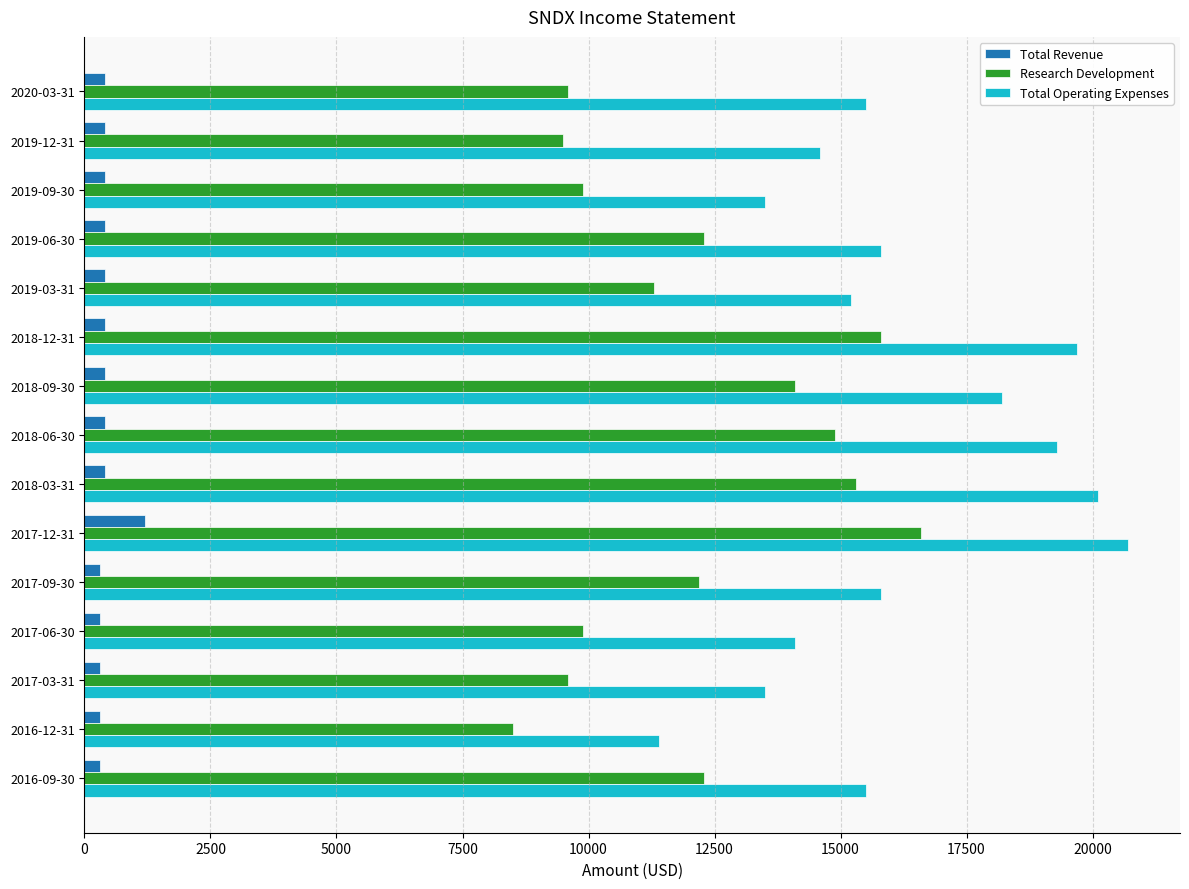

Which series changed the most between 2018-09-30 and 2018-03-31?

Total Operating Expenses